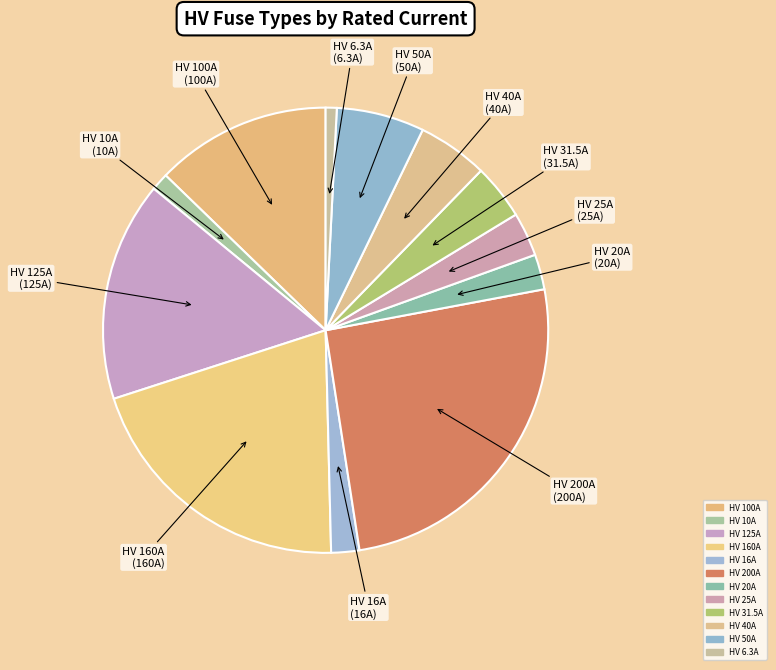

True or false: HV 50A accounts for 13% of the total.

False